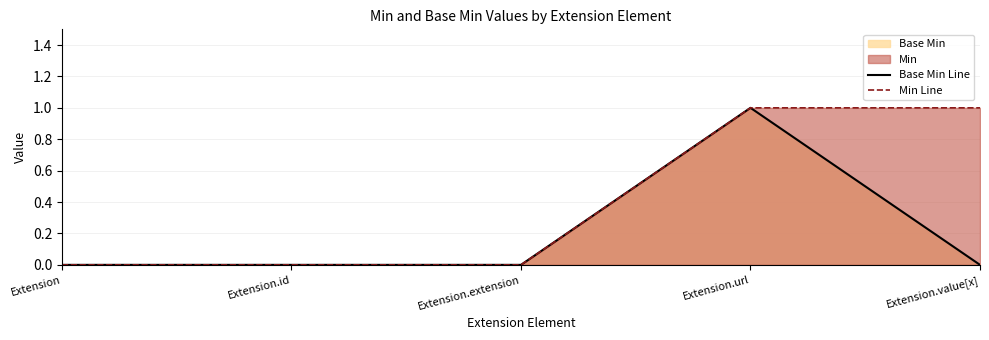

True or false: Base Min has a value of 0 at Extension.value[x].

True